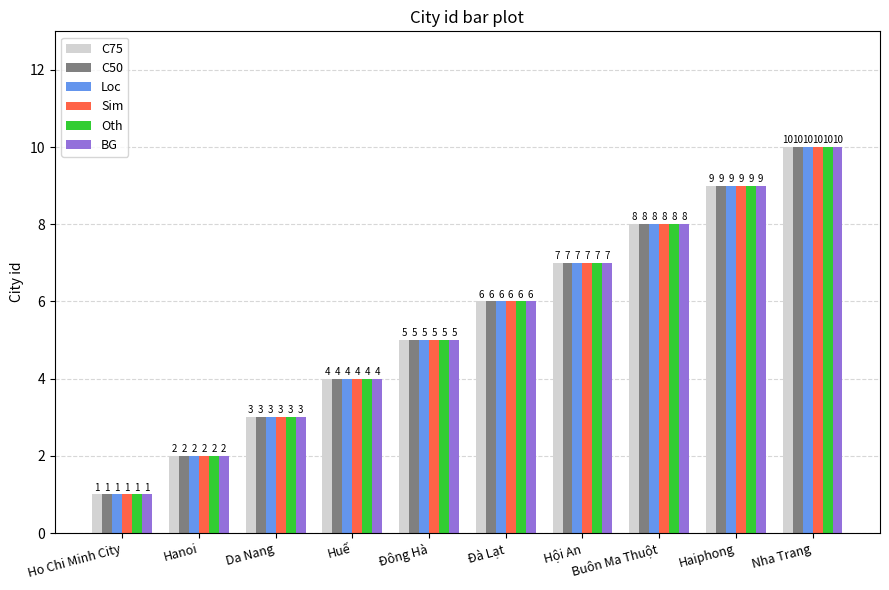

What is the average value of the Oth series?

6